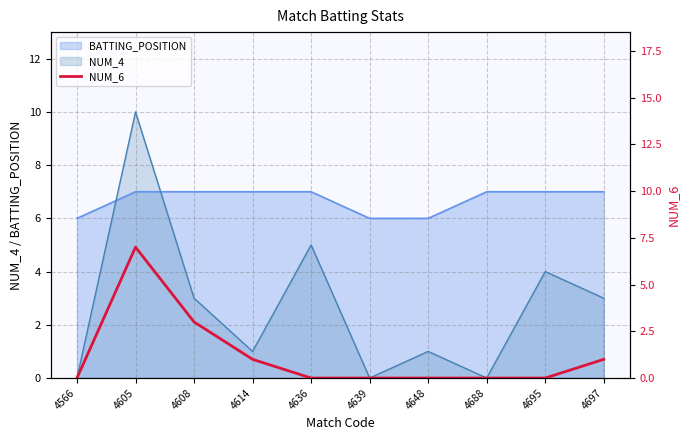

How many interior local peaks (higher than both neighbors) does the data have?

1